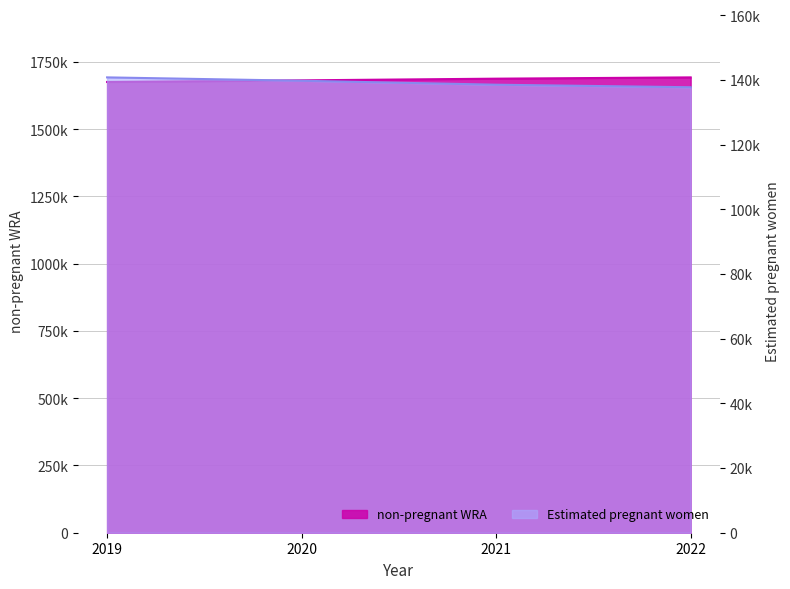

Which series changed the most between 2019 and 2020?

non-pregnant WRA